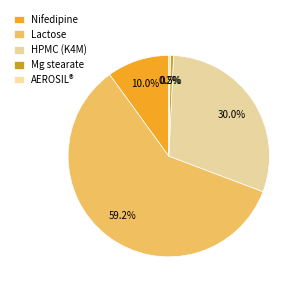

Count the number of slices in the pie.

5